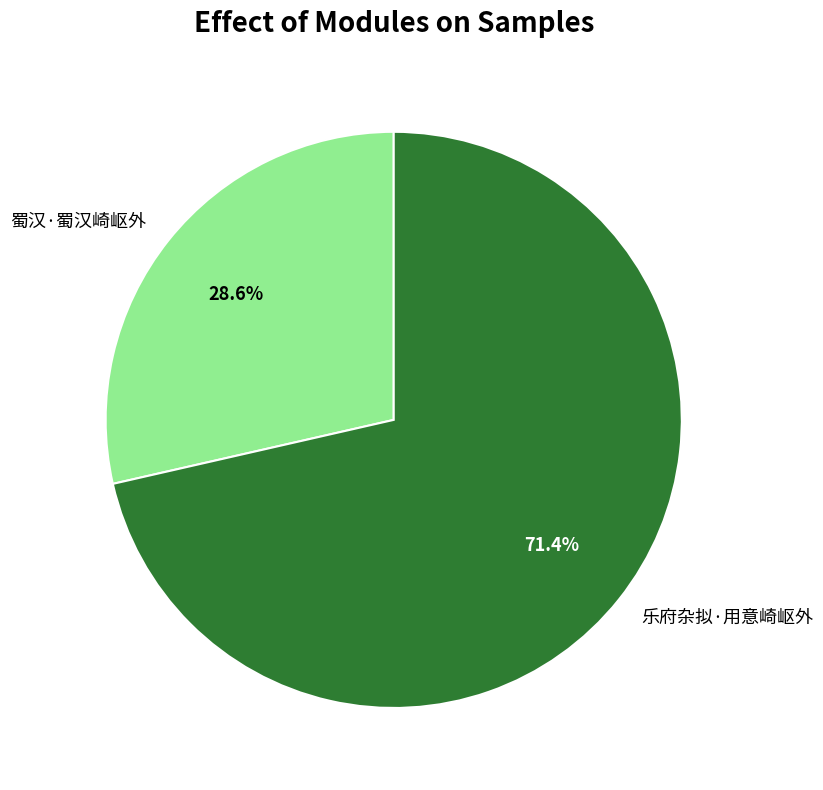

Between 乐府杂拟·用意崎岖外 and 蜀汉·蜀汉崎岖外, which is larger?

乐府杂拟·用意崎岖外